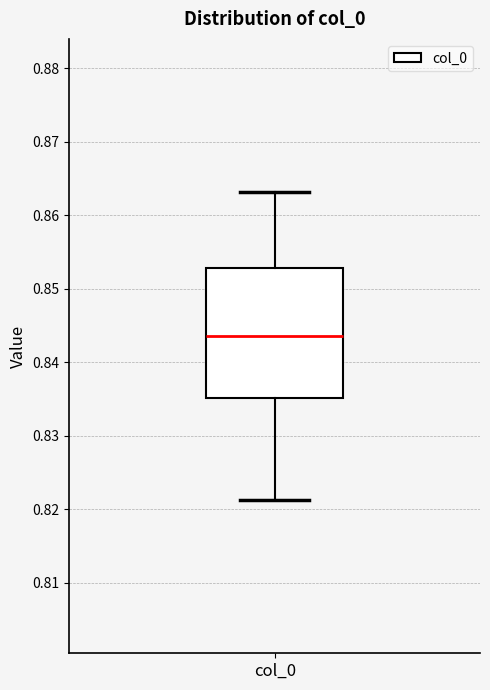

Where is the lower edge of the box for col_0 on the y-axis? The values are not printed on the chart, so give them approximately, as read against the axis.

0.835